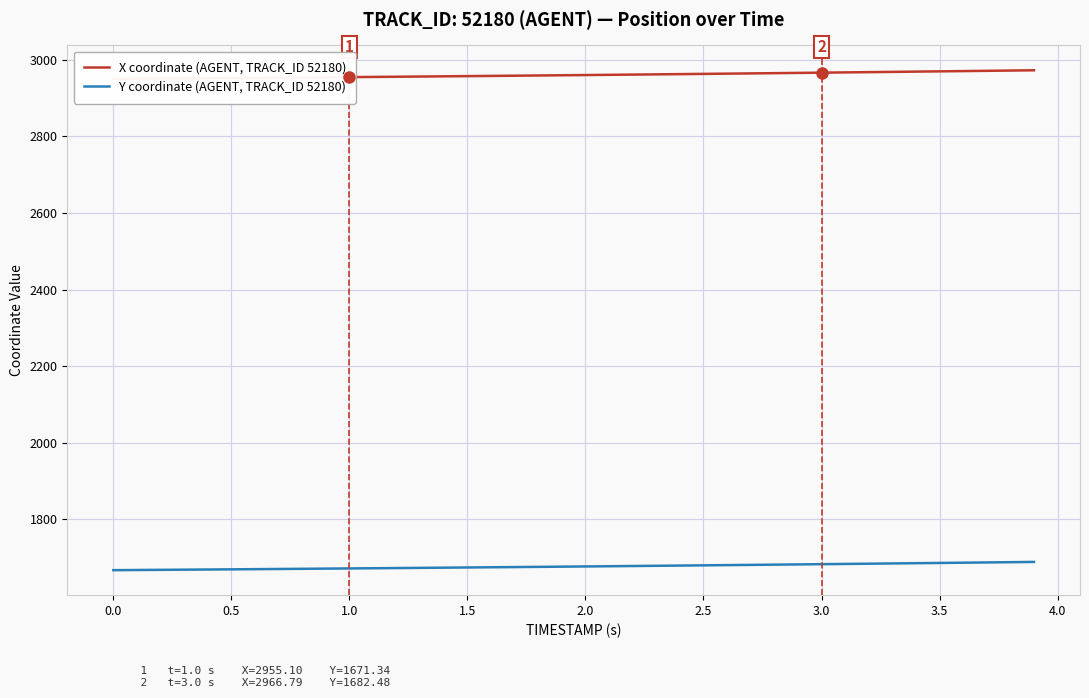

What is the lowest value of the Y coordinate (AGENT, TRACK_ID 52180) series?

1666.8